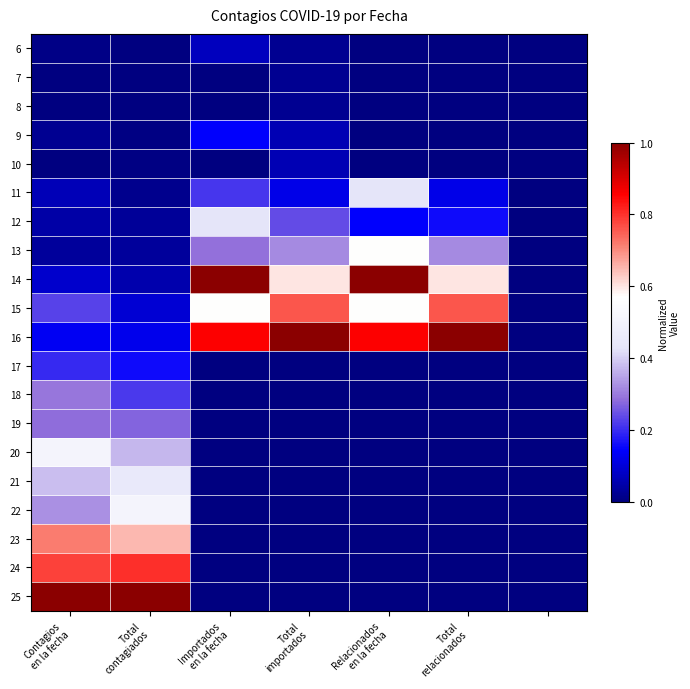

Reading right to left, what are all the values shown in this chart?

6: 0.0	0.0	0.0	0.0	0.1	0.0	0.0
7: 0.0	0.0	0.0	0.0	0.0	0.0	0.0
8: 0.0	0.0	0.0	0.0	0.0	0.0	0.0
9: 0.0	0.0	0.0	0.1	0.1	0.0	0.0
10: 0.0	0.0	0.0	0.1	0.0	0.0	0.0
11: 0.0	0.1	0.4	0.1	0.2	0.0	0.1
12: 0.0	0.2	0.1	0.2	0.4	0.0	0.0
13: 0.0	0.3	0.6	0.3	0.3	0.0	0.0
14: 0.0	0.6	1.0	0.6	1.0	0.1	0.1
15: 0.0	0.8	0.6	0.8	0.6	0.1	0.2
16: 0.0	1.0	0.9	1.0	0.9	0.1	0.1
17: 0.0	0.0	0.0	0.0	0.0	0.2	0.2
18: 0.0	0.0	0.0	0.0	0.0	0.2	0.3
19: 0.0	0.0	0.0	0.0	0.0	0.3	0.3
20: 0.0	0.0	0.0	0.0	0.0	0.4	0.5
21: 0.0	0.0	0.0	0.0	0.0	0.4	0.4
22: 0.0	0.0	0.0	0.0	0.0	0.5	0.3
23: 0.0	0.0	0.0	0.0	0.0	0.7	0.7
24: 0.0	0.0	0.0	0.0	0.0	0.8	0.8
25: 0.0	0.0	0.0	0.0	0.0	1.0	1.0